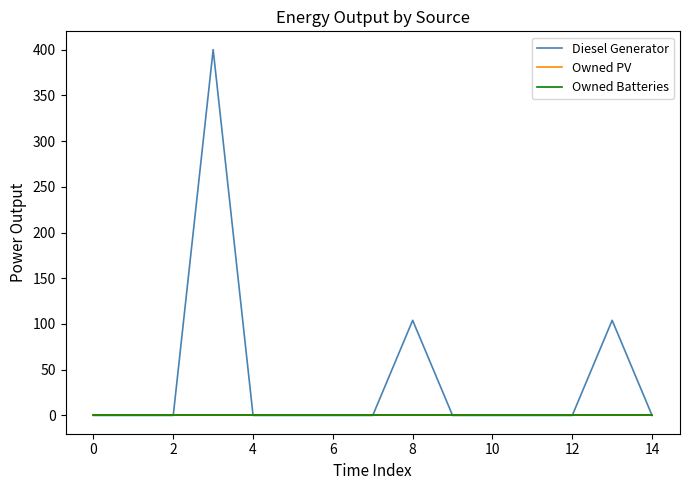

Is this an area chart (filled region under the line)?

No